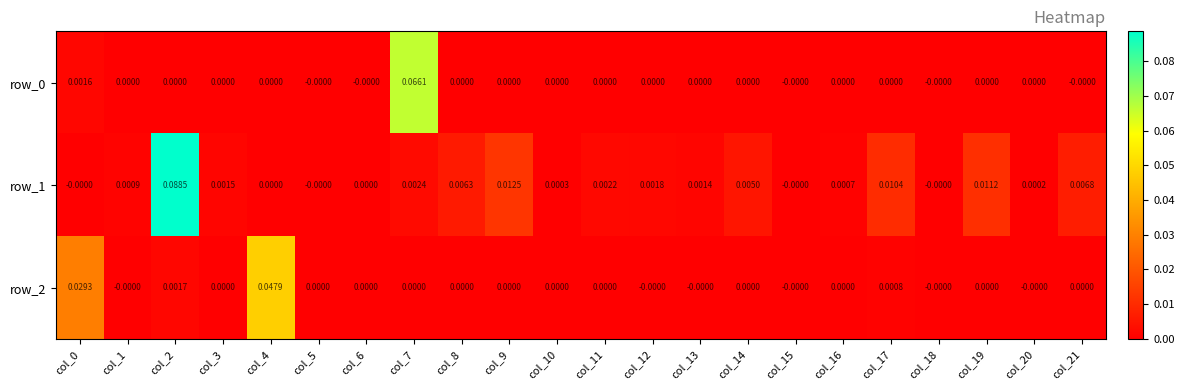

Is the value of row_1 at col_12 greater than the value of row_2 at col_7?

Yes